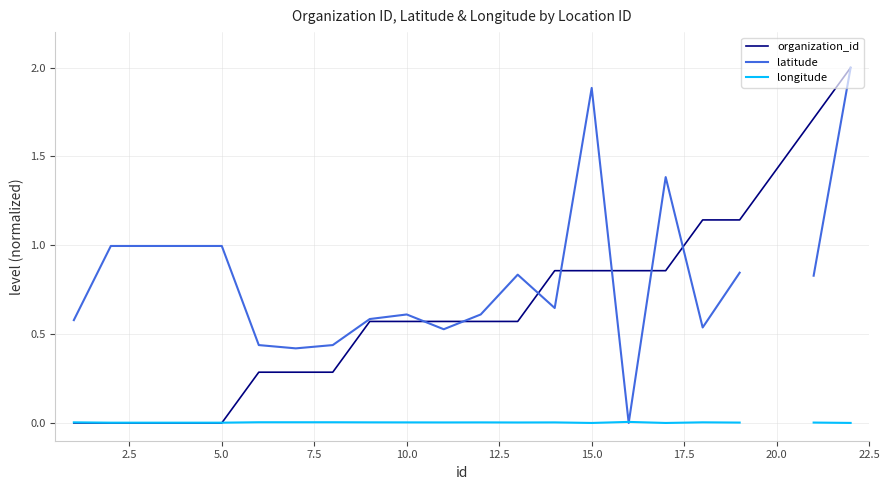

True or false: organization_id has a value of 0.5 at 15.0.

False